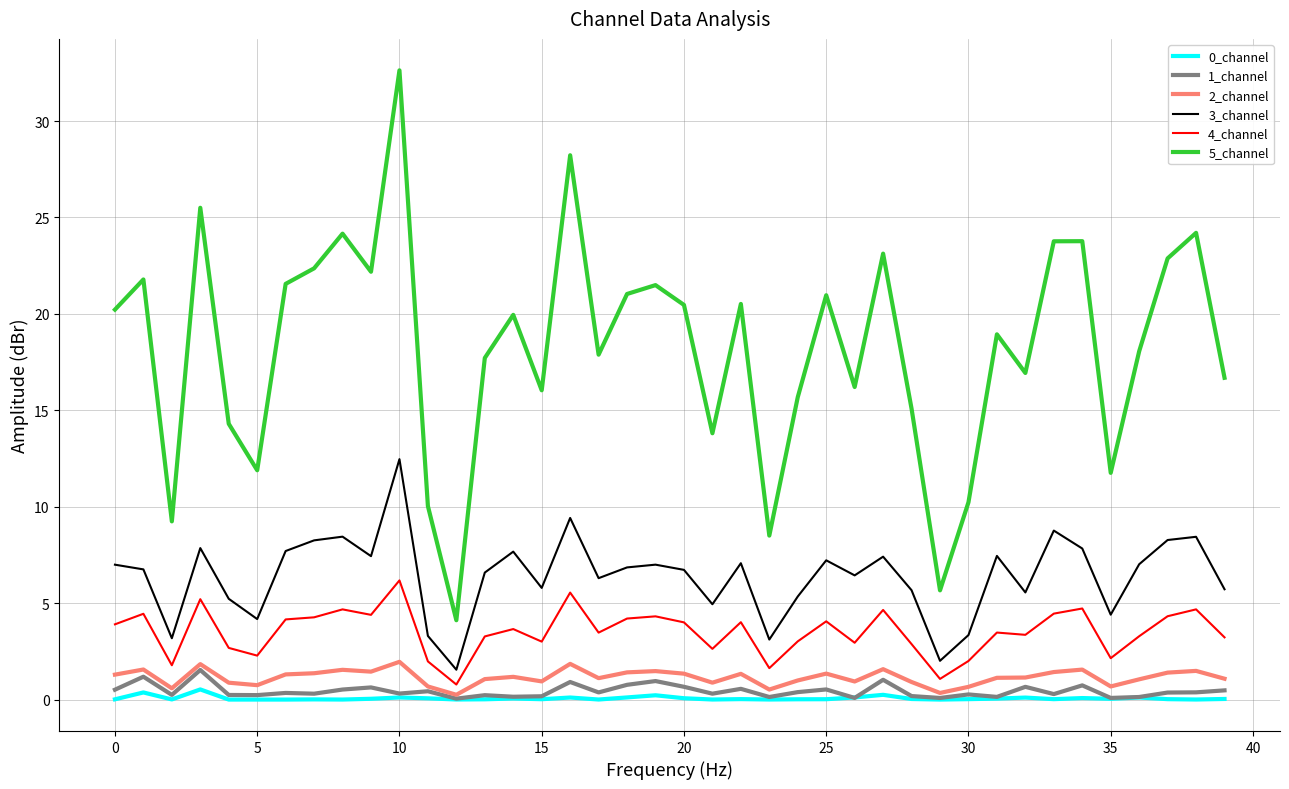

Which series has the largest total across all categories?

5_channel